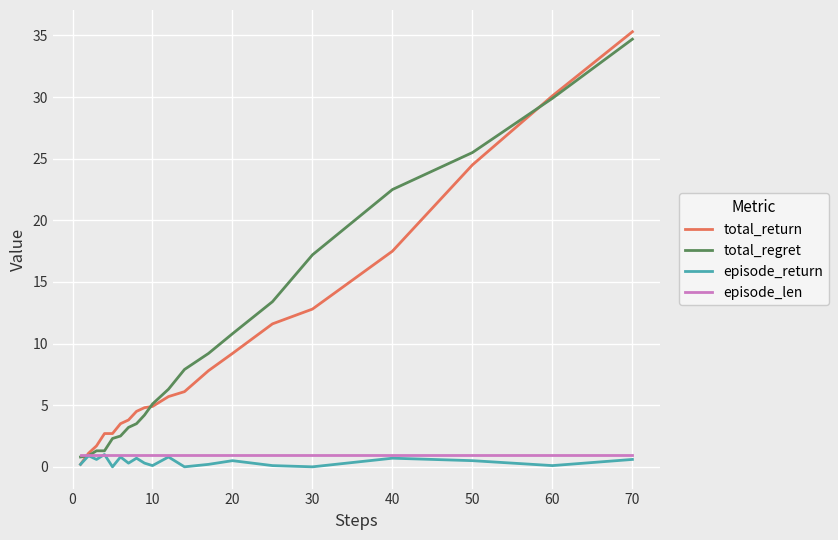

Does the chart have visible grid lines?

Yes